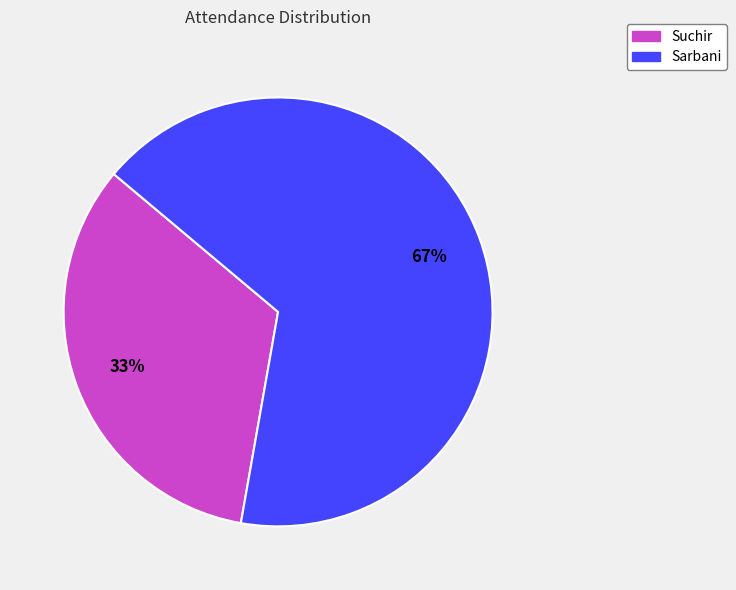

Combined, do Sarbani and Suchir account for over 50%?

Yes